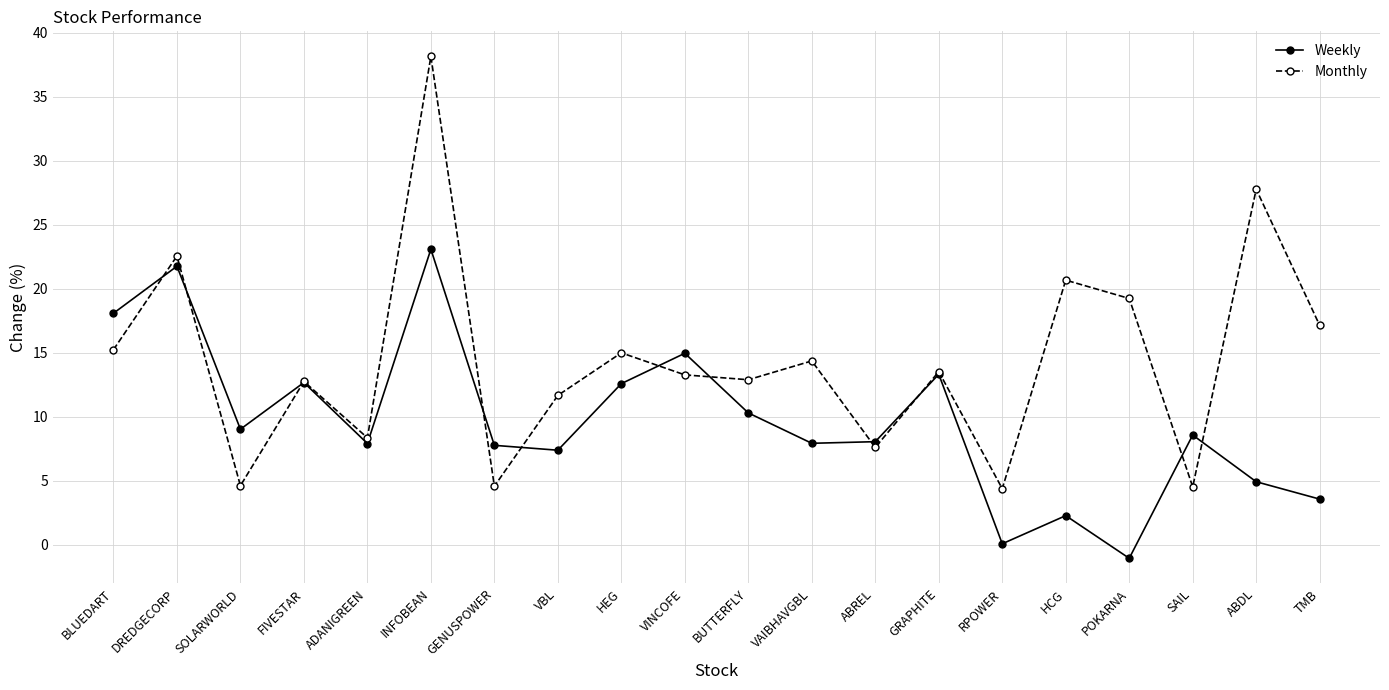

What is the lowest value of the Monthly series?

4.4